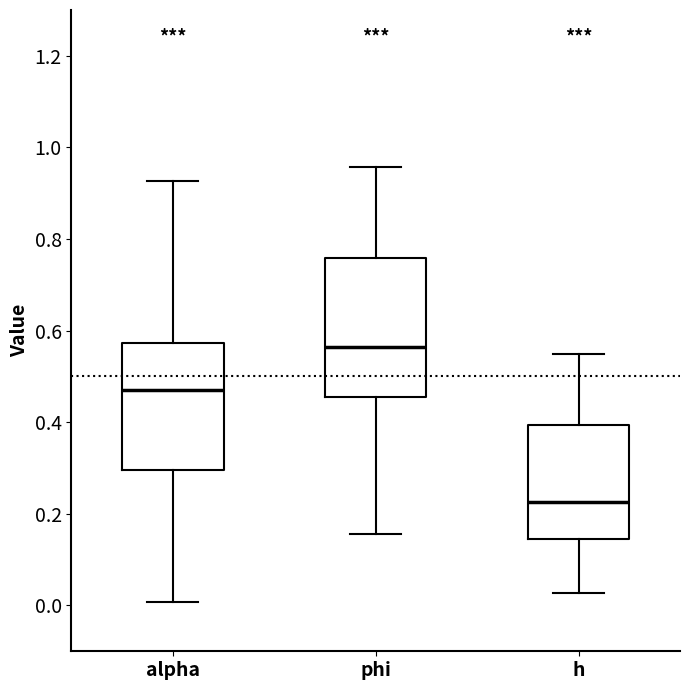

Which box has the highest median line?

phi